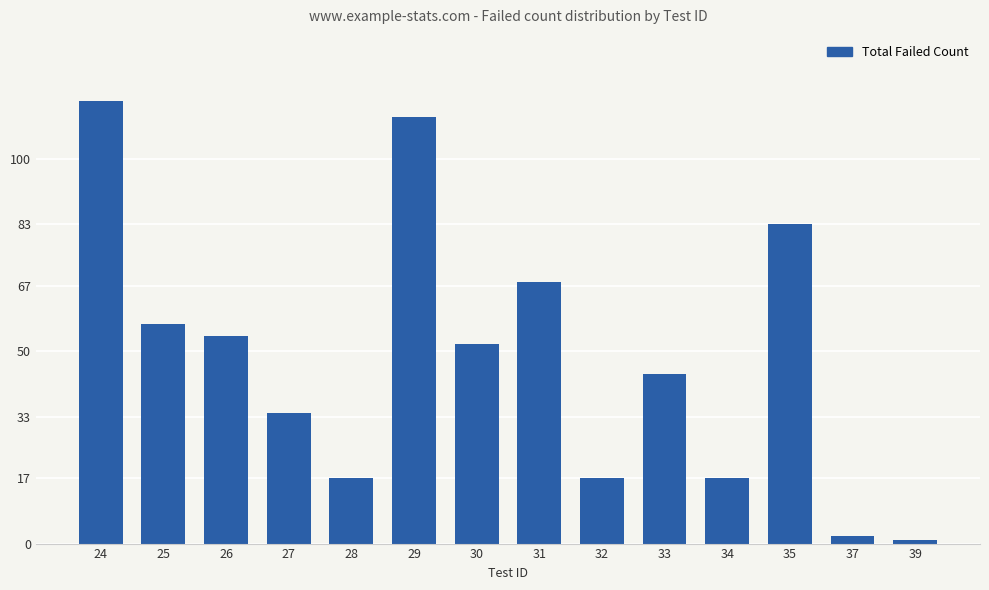

What is the change in value from 24 to 35?

-32